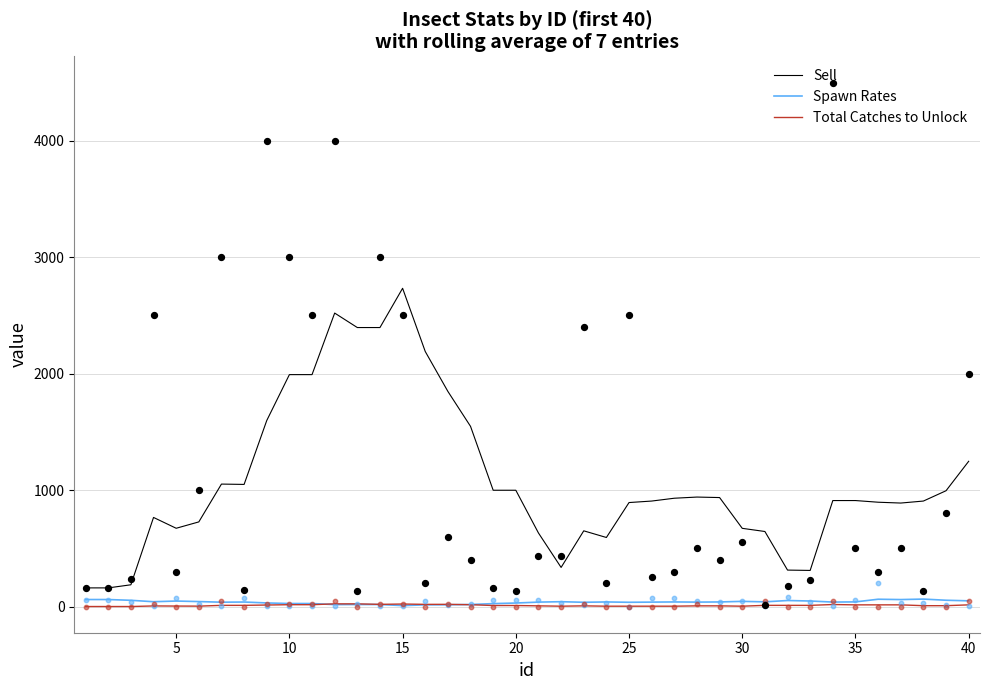

What is the highest value of the Sell series?

2732.9